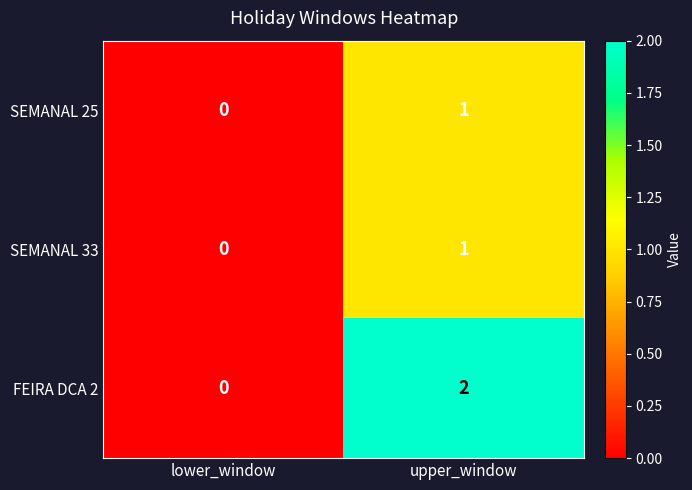

How many values in the SEMANAL 25 series are below 1?

1